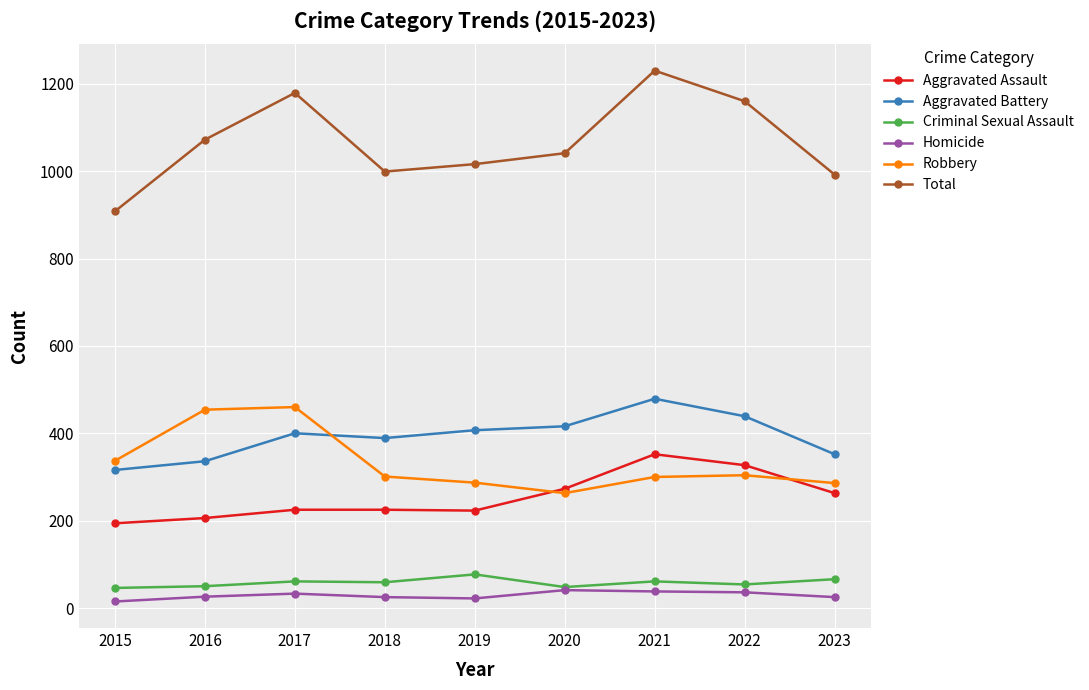

How many categories are shown in the chart?

9